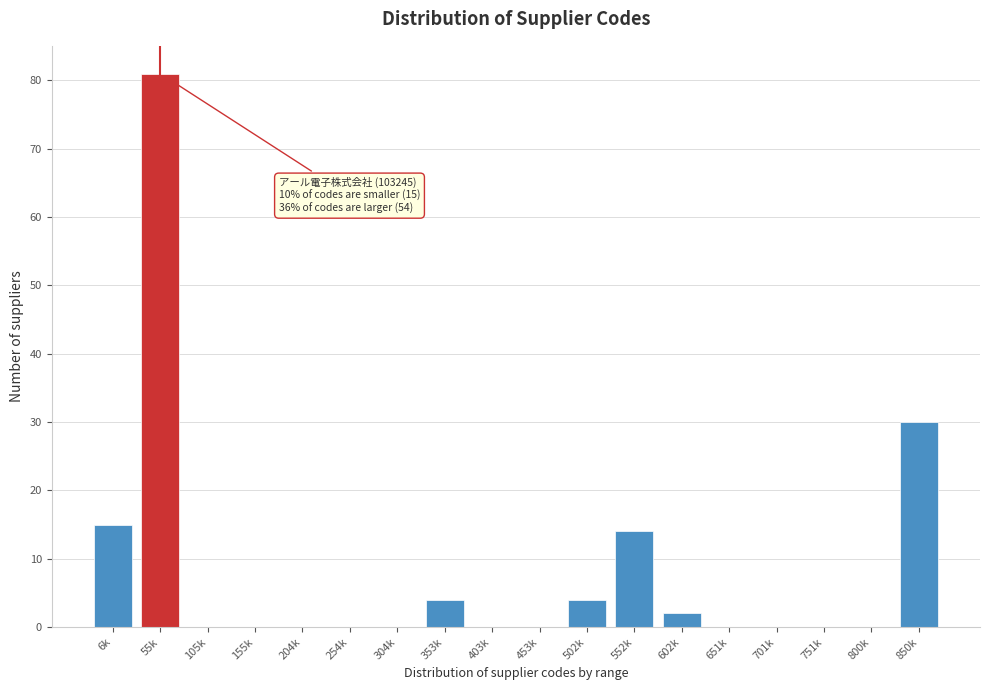

Reading left to right, list all the values displayed in this chart.

6k=15	55k=81	105k=0	155k=0	204k=0	254k=0	304k=0	353k=4	403k=0	453k=0	502k=4	552k=14	602k=2	651k=0	701k=0	751k=0	800k=0	850k=30